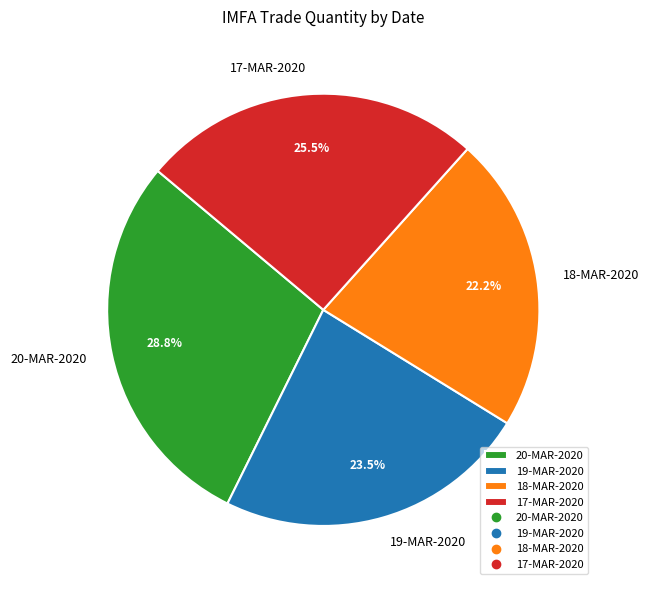

What percentage is the 20-MAR-2020 slice, to the nearest percent?

29%